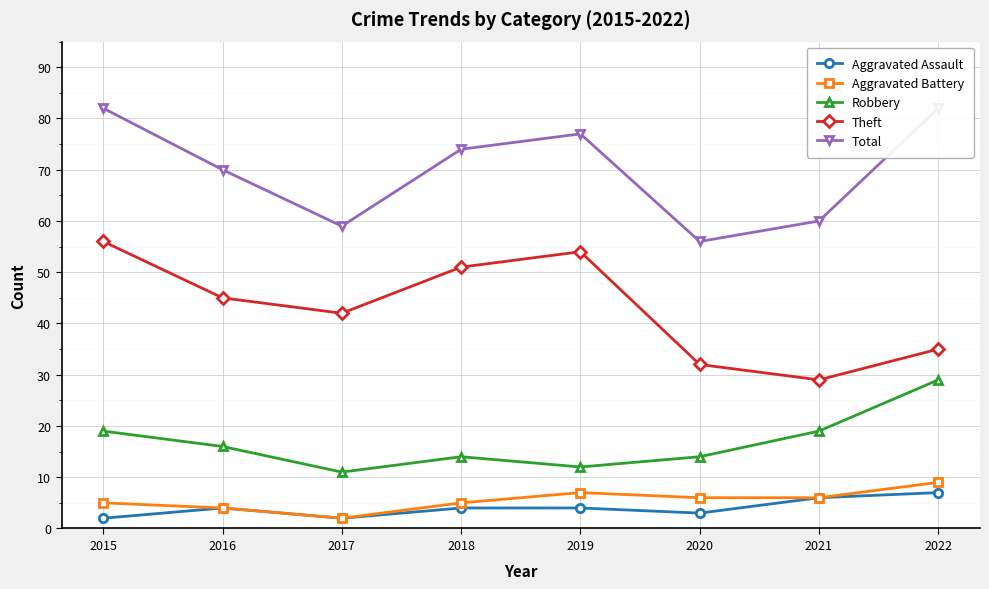

Between 2022 and 2020, which is larger?

2022